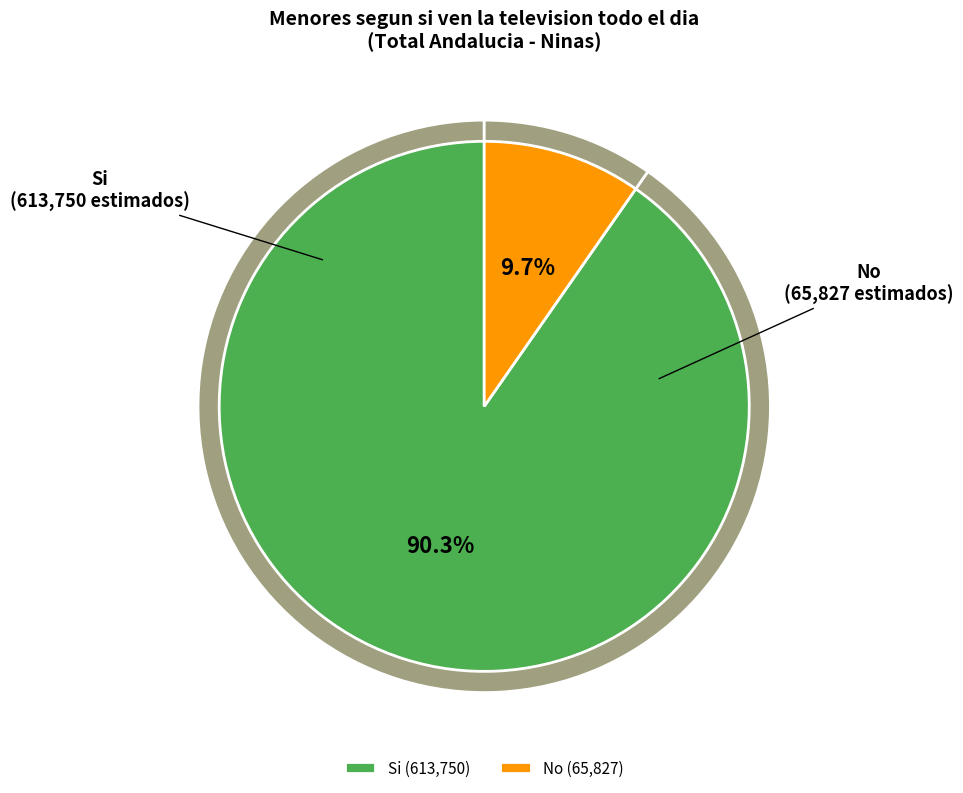

What is the ratio of the value at Si to the value at No?

9.3